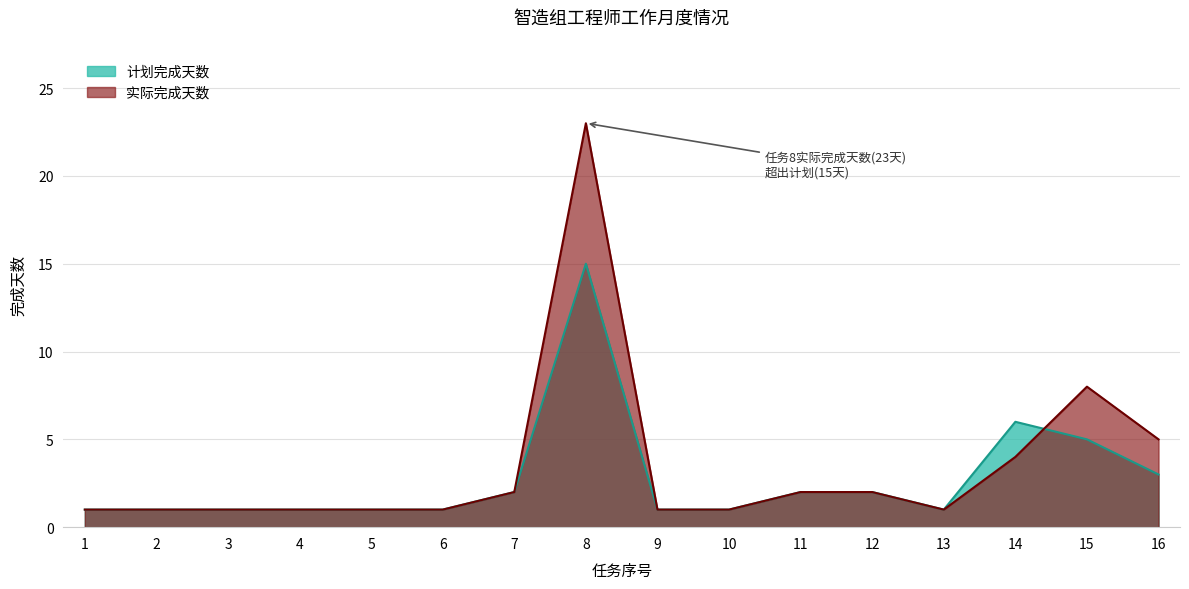

At which category is the sum across all series the highest?

8